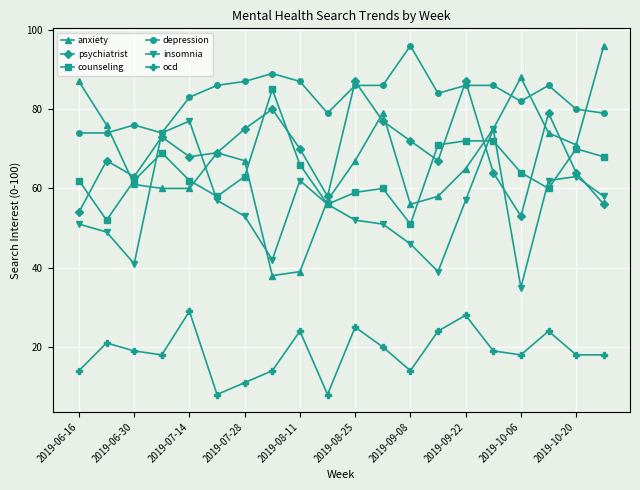

What is the greatest value displayed?

96